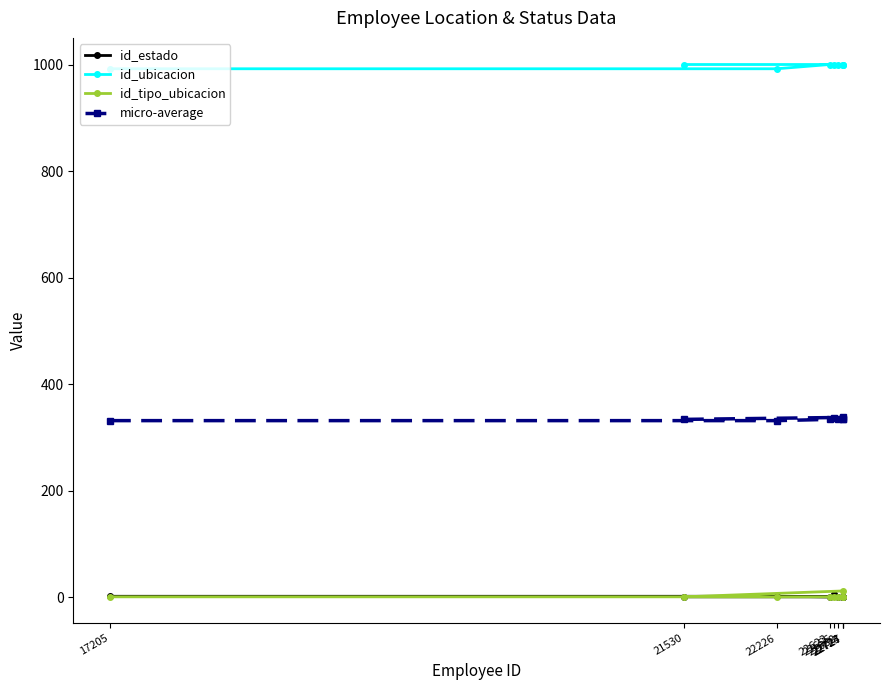

What is the difference between the highest and lowest values at 22724?

999.0